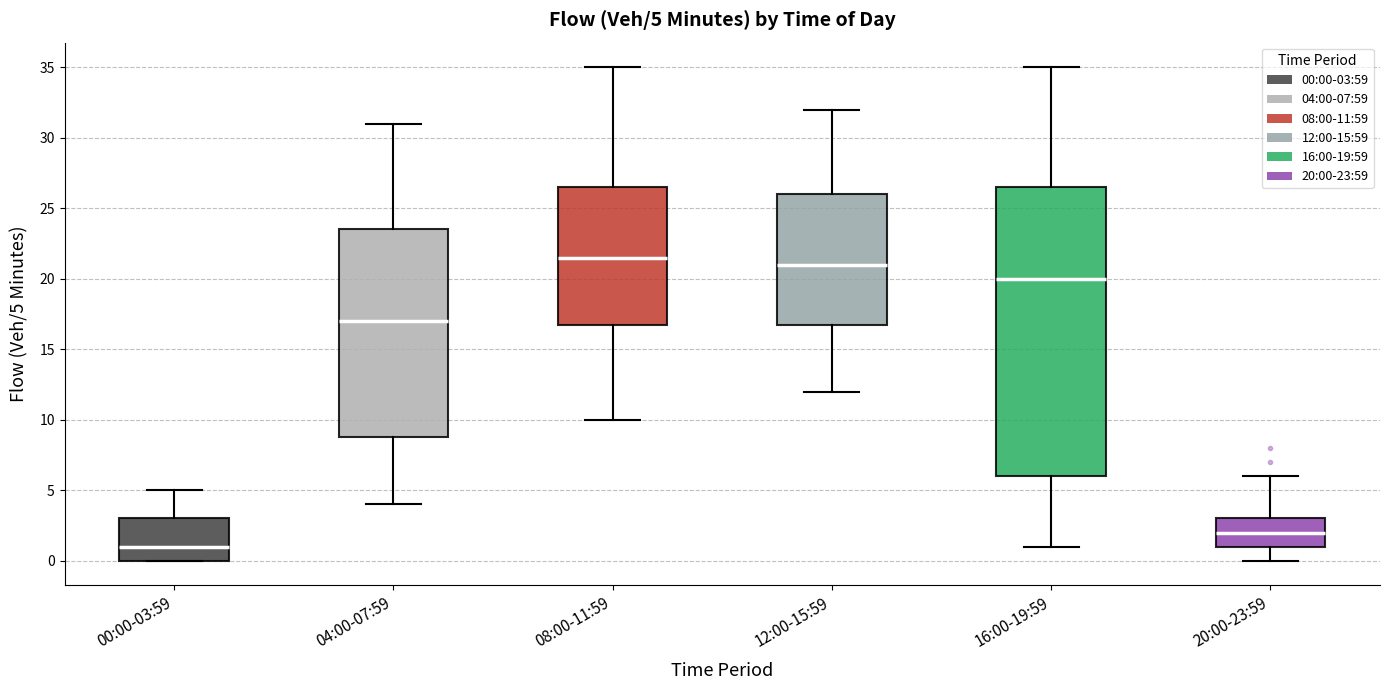

Which box is the tallest, from its lower edge to its upper edge?

16:00-19:59